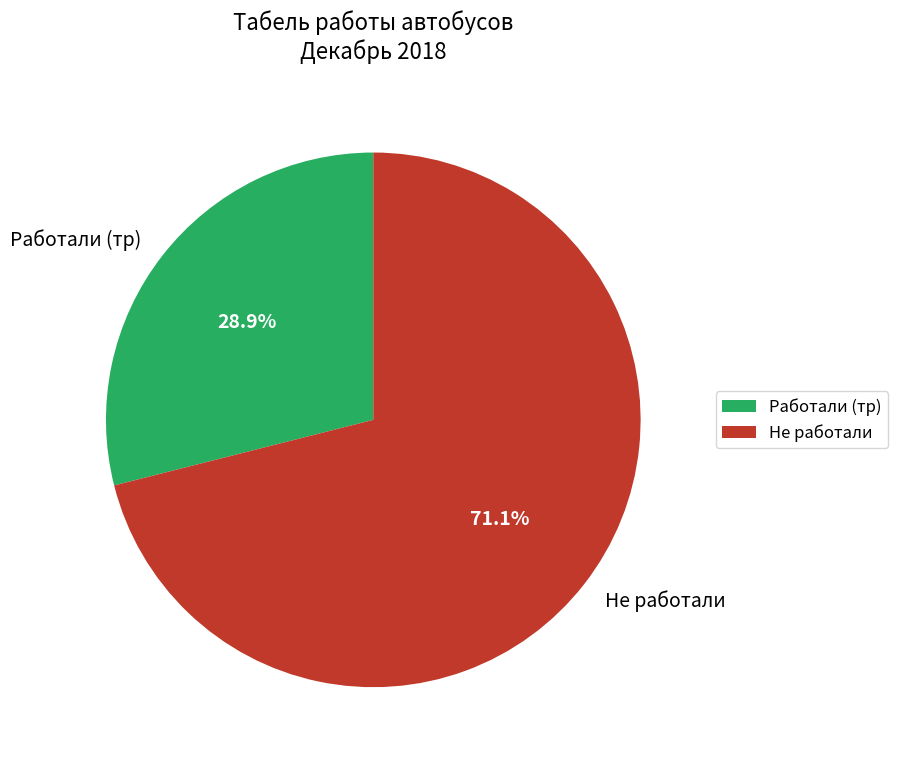

What percentage do Работали (тр) and Не работали together represent?

100.0%